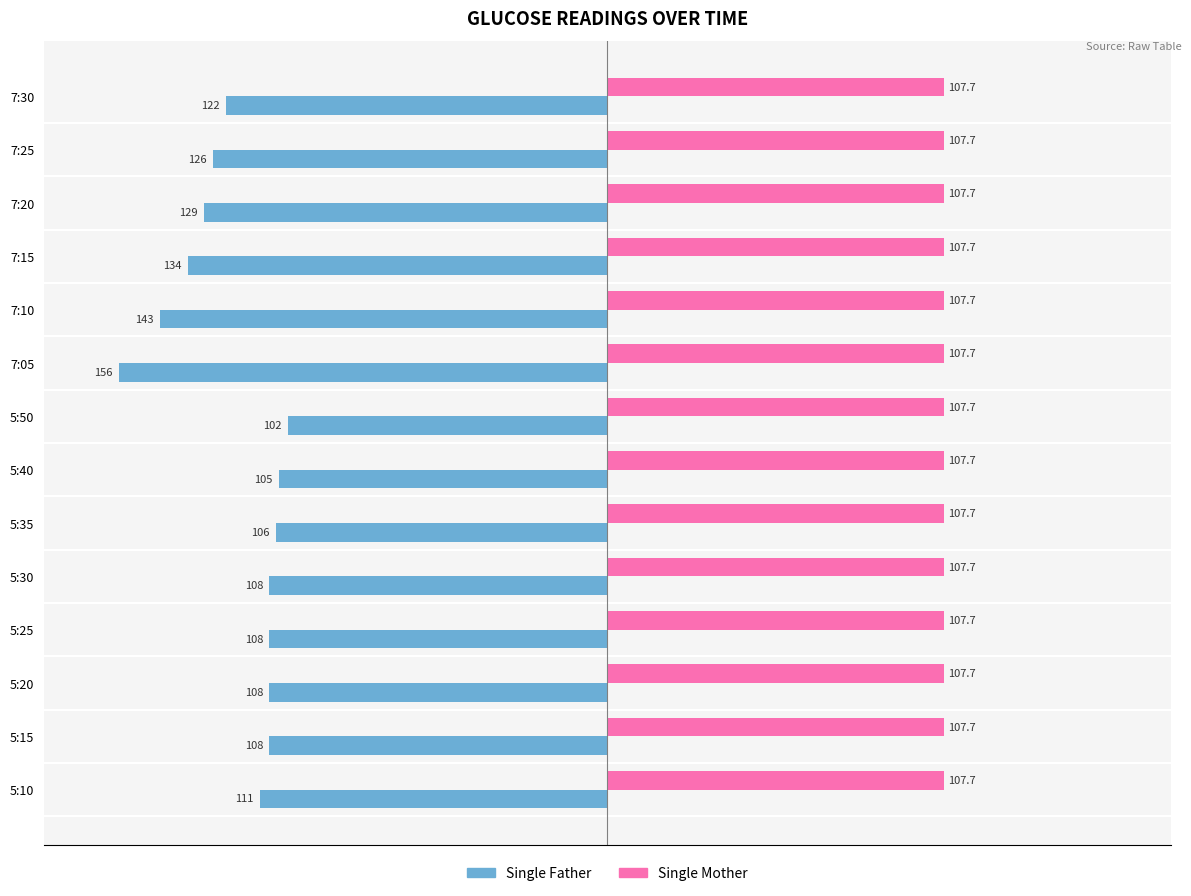

Is the value of Single Mother at 7:20 greater than the value of Single Father at 5:40?

Yes